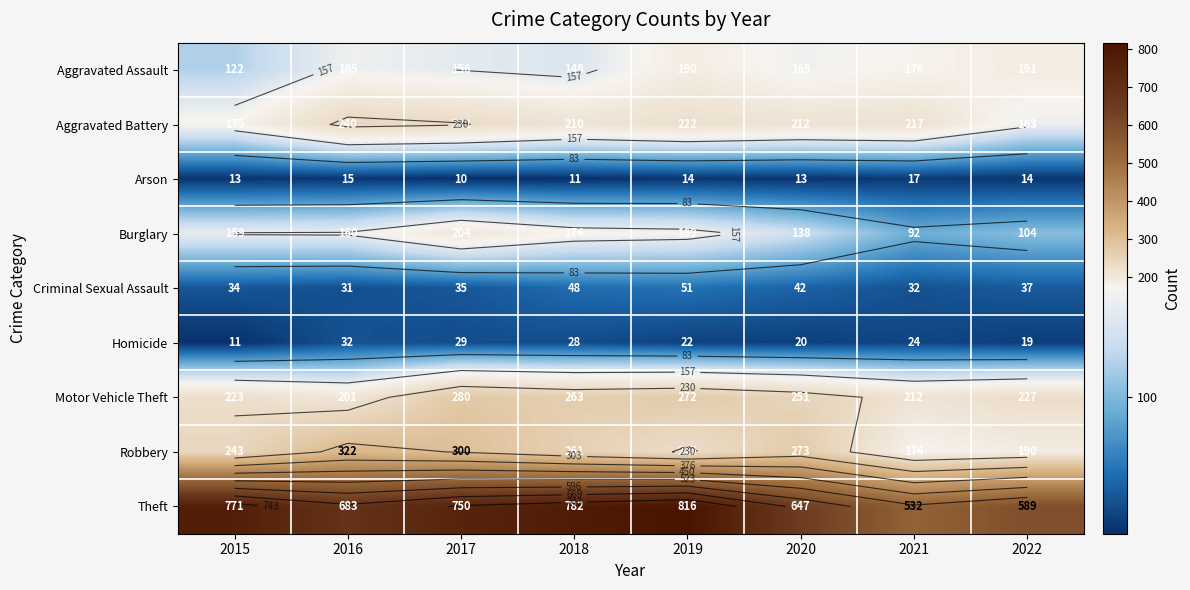

Which category has the lowest value in the Burglary series?

2021